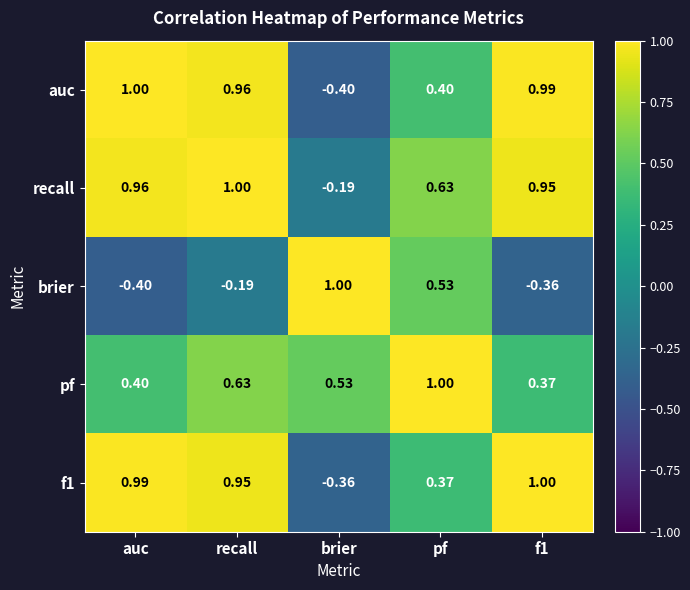

At which label does recall reach its minimum?

brier